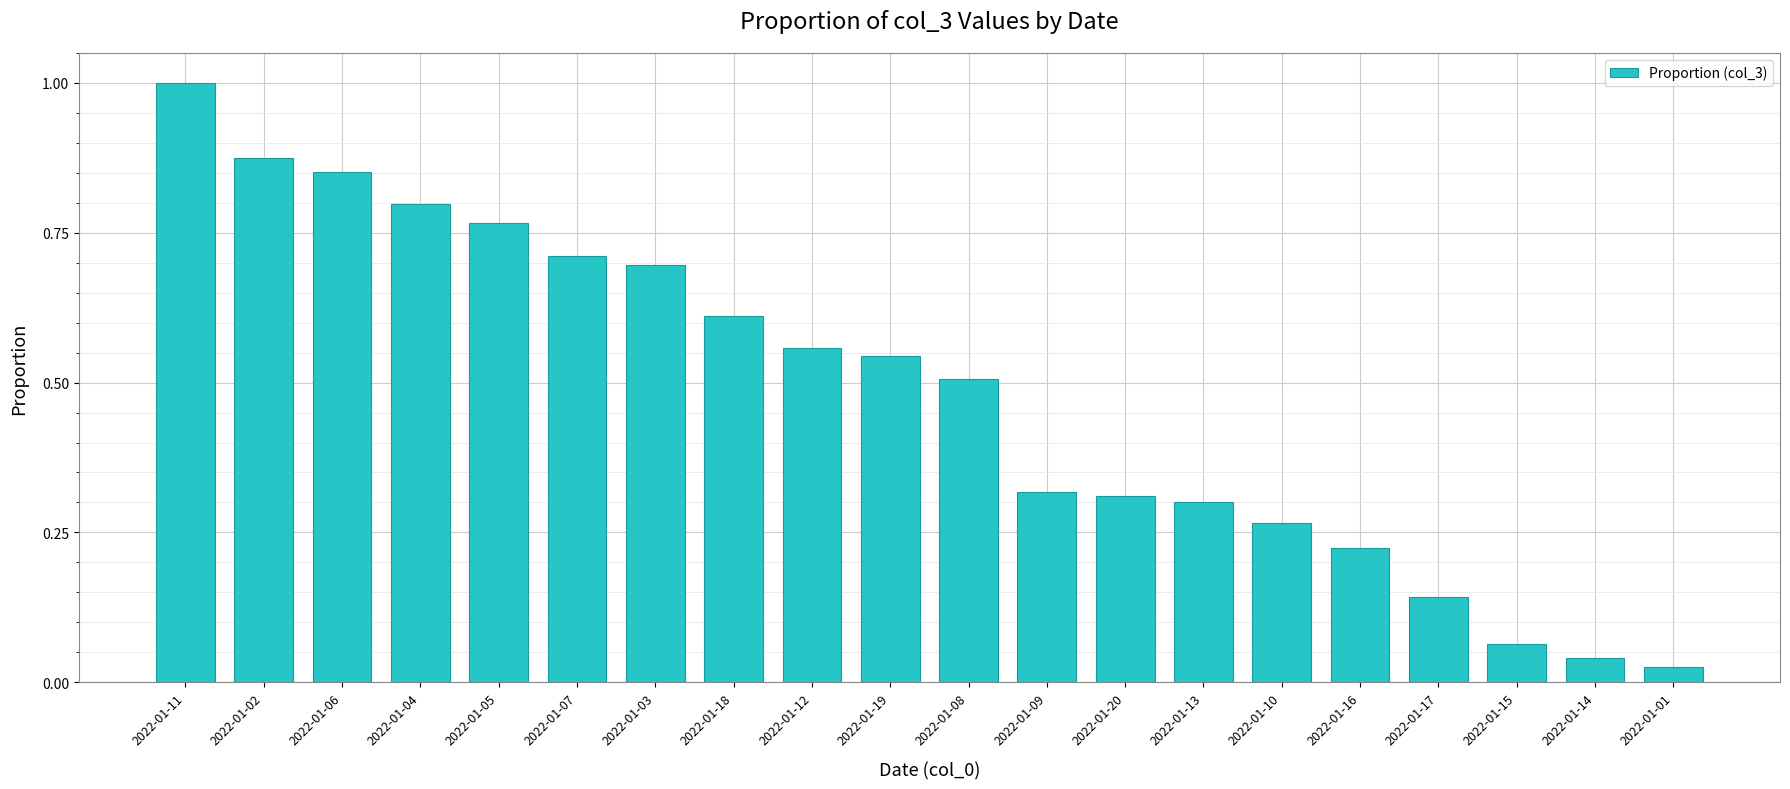

What position from the left is 2022-01-15?

18